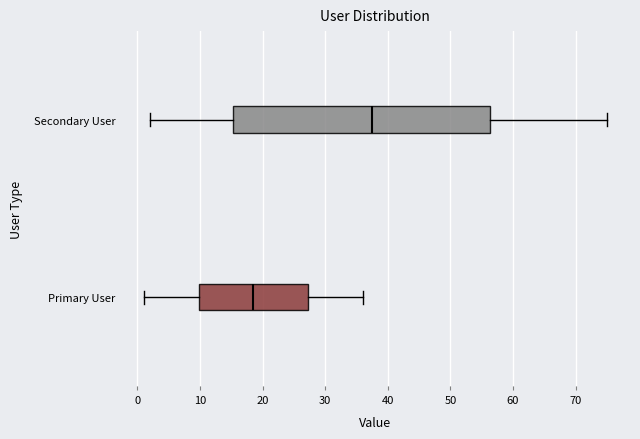

Which box has the furthest to the left median line?

Primary User